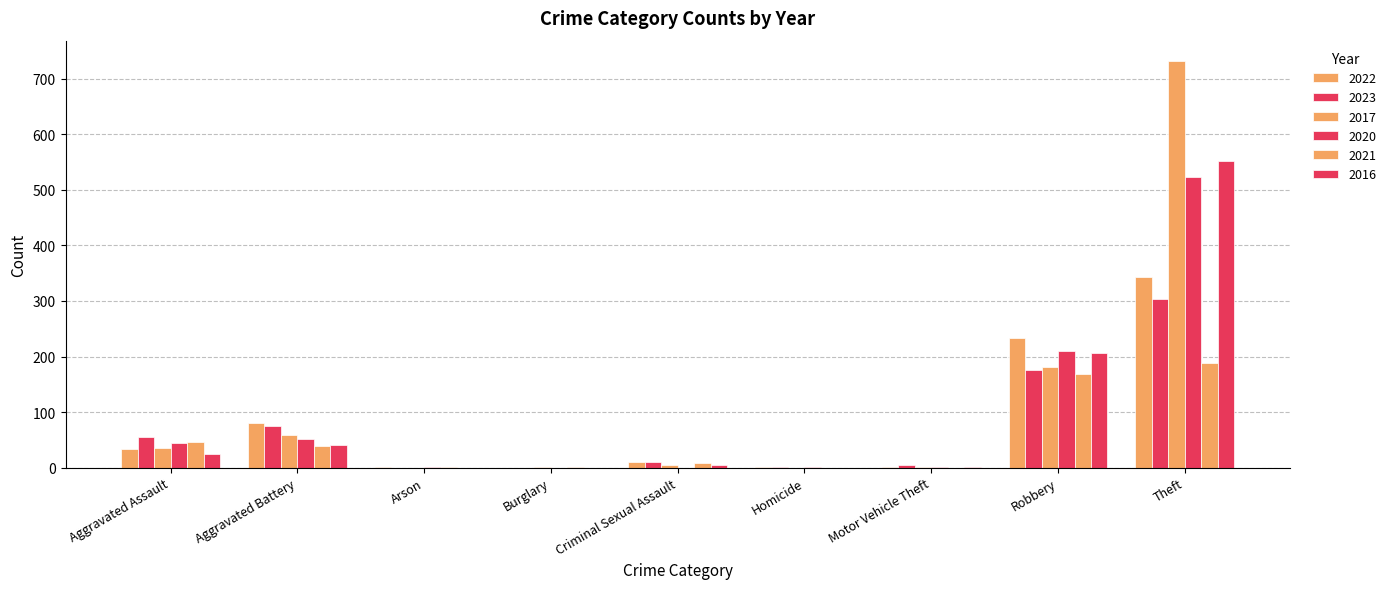

What is the value of the 2021 bar at the 8th from the left?

168